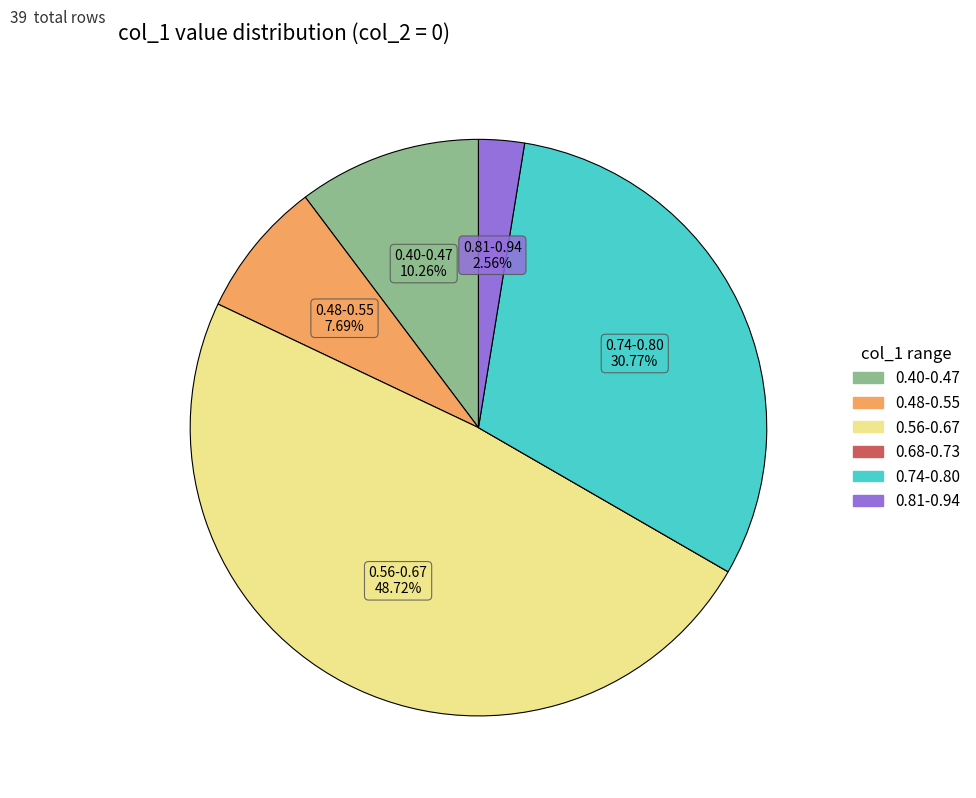

Is there any slice that represents more than half of the pie?

No